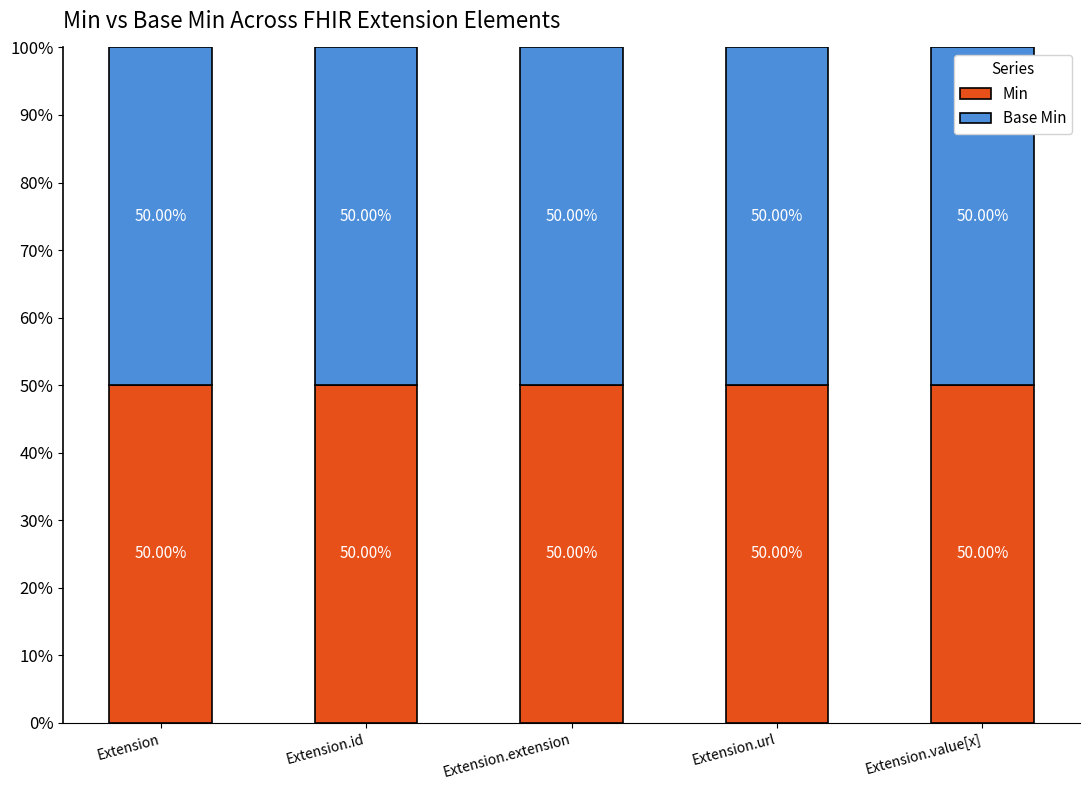

Are the bars horizontal?

No